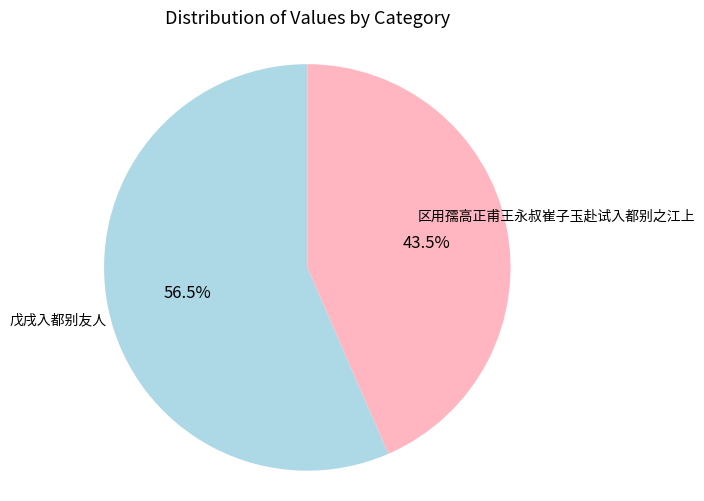

To the nearest percent, what is the difference between the largest and smallest slice percentages?

13%